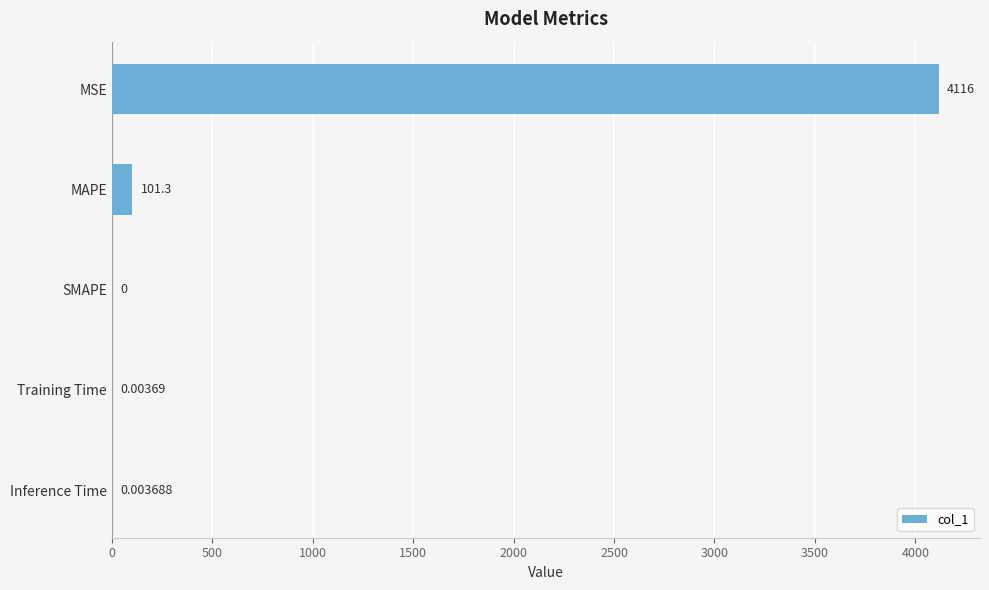

At which category does the chart reach its peak across all series?

MSE